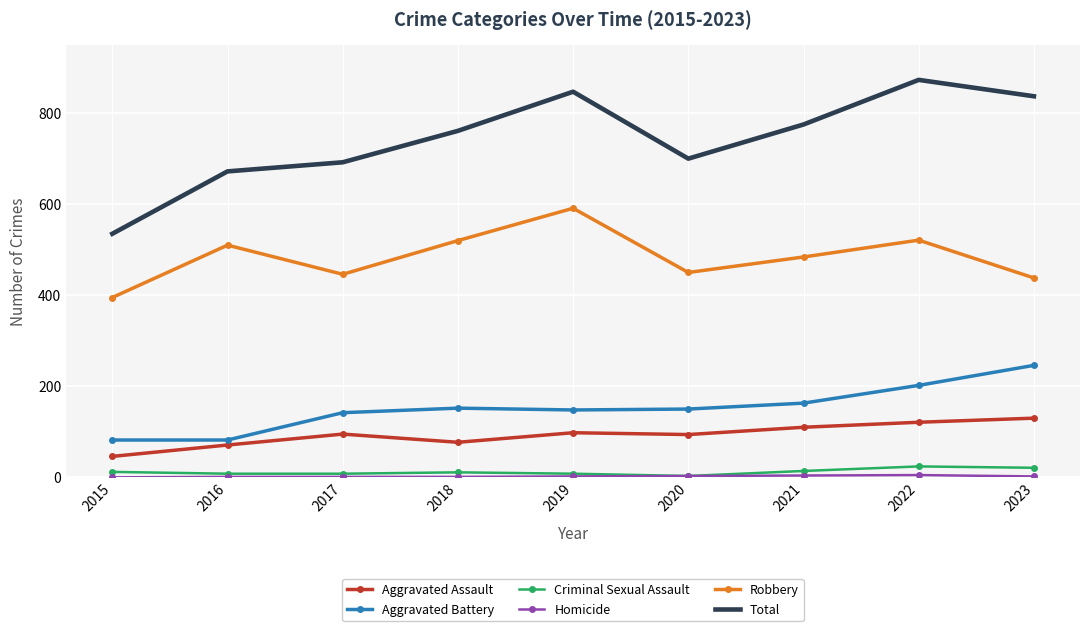

True or false: Total and Aggravated Battery cross at least once.

False